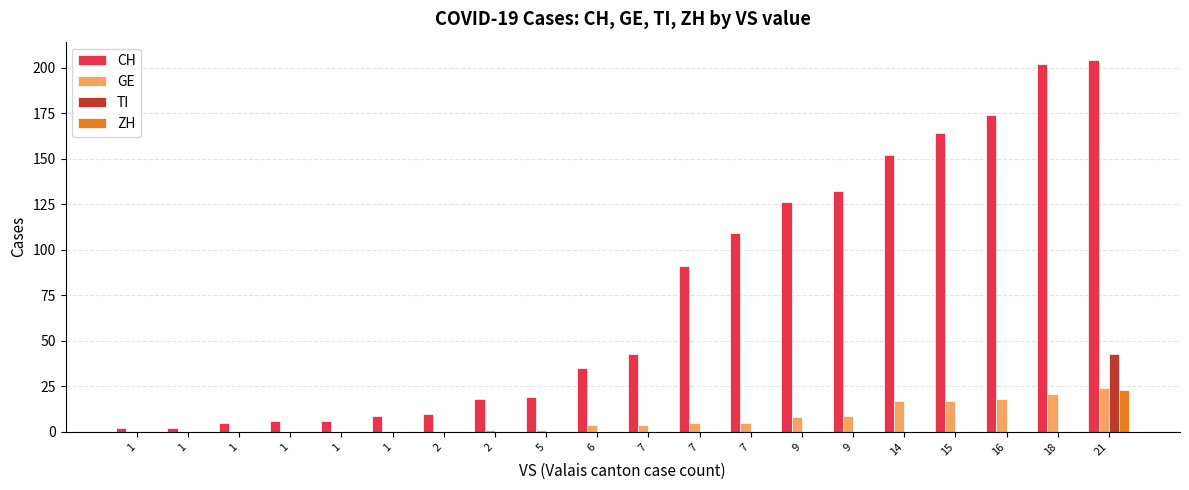

Reading left to right, what are all the values shown in this chart?

CH: 2	2	5	6	6	9	10	18	19	35	43	91	109	126	132	152	164	174	202	204
GE: 0	0	0	0	0	0	0	1	1	4	4	5	5	8	9	17	17	18	21	24
TI: 0	0	0	0	0	0	0	0	0	0	0	0	0	0	0	0	0	0	0	43
ZH: 0	0	0	0	0	0	0	0	0	0	0	0	0	0	0	0	0	0	0	23